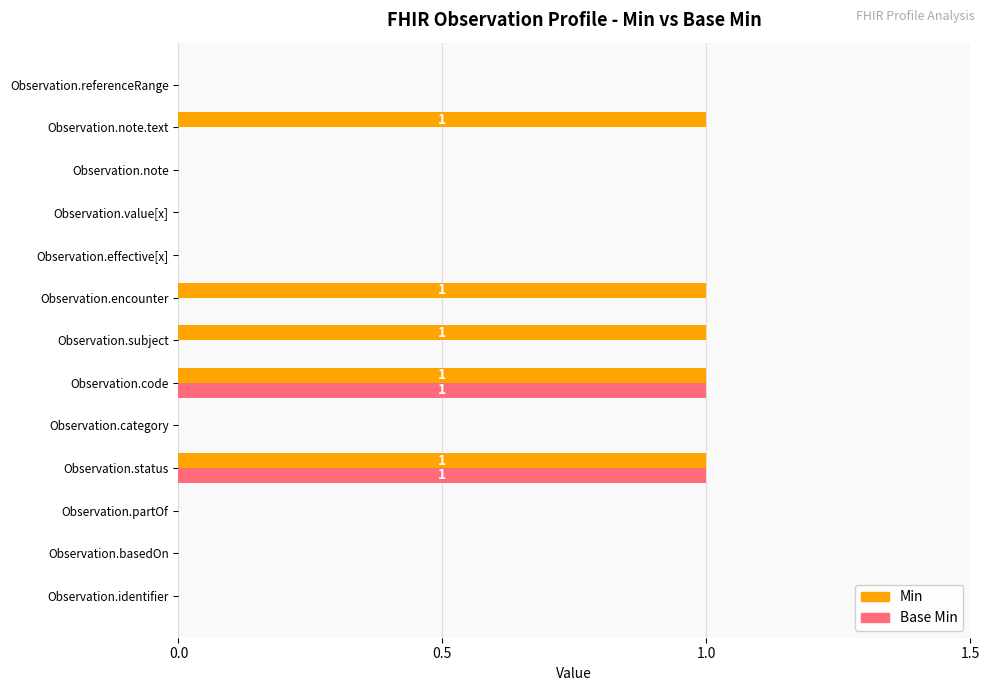

Which series has the largest total across all categories?

Min